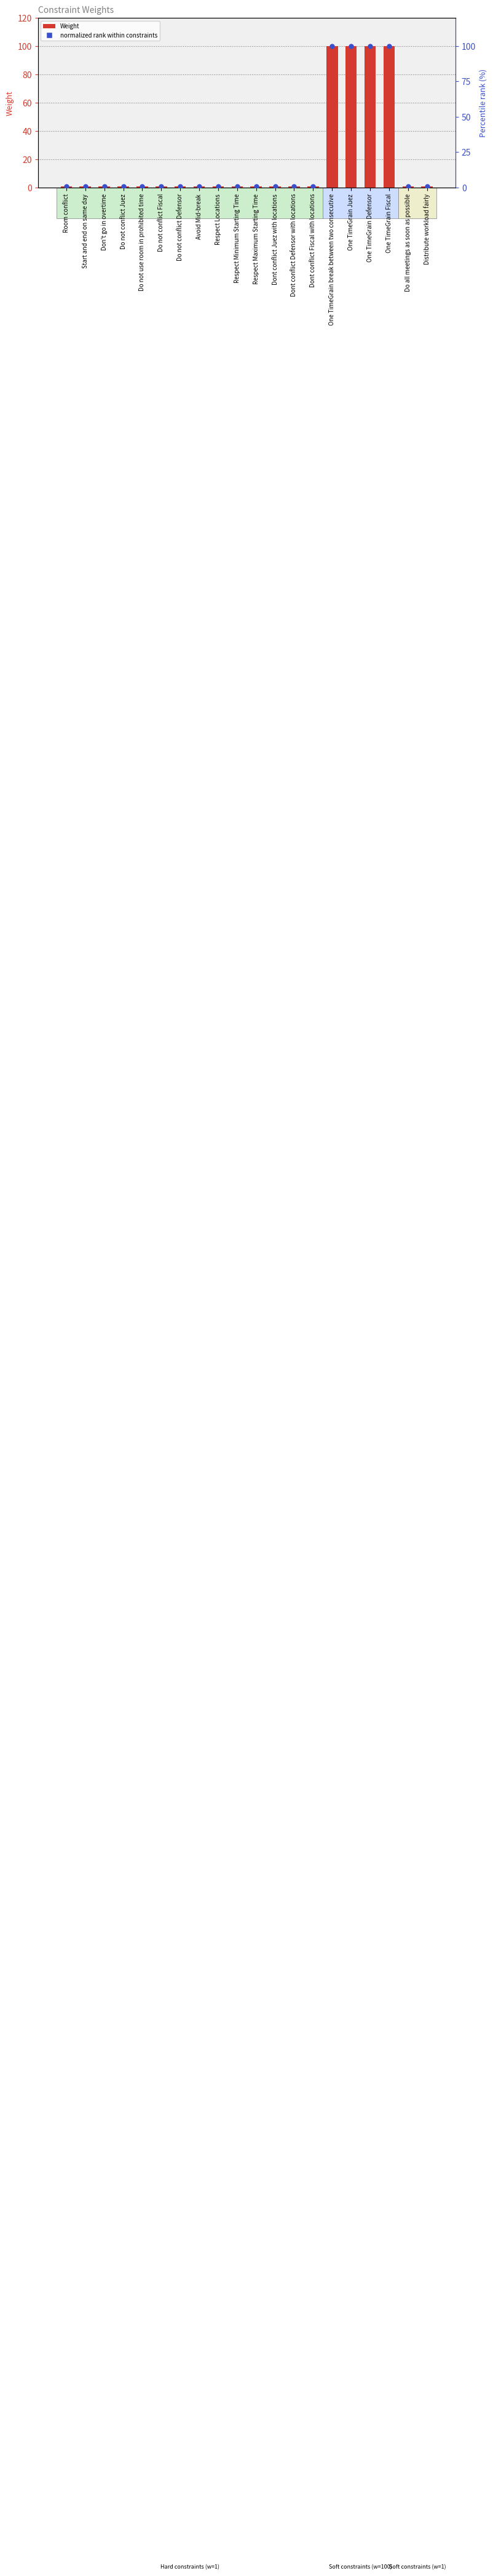

Which series has the largest total across all categories?

Weight